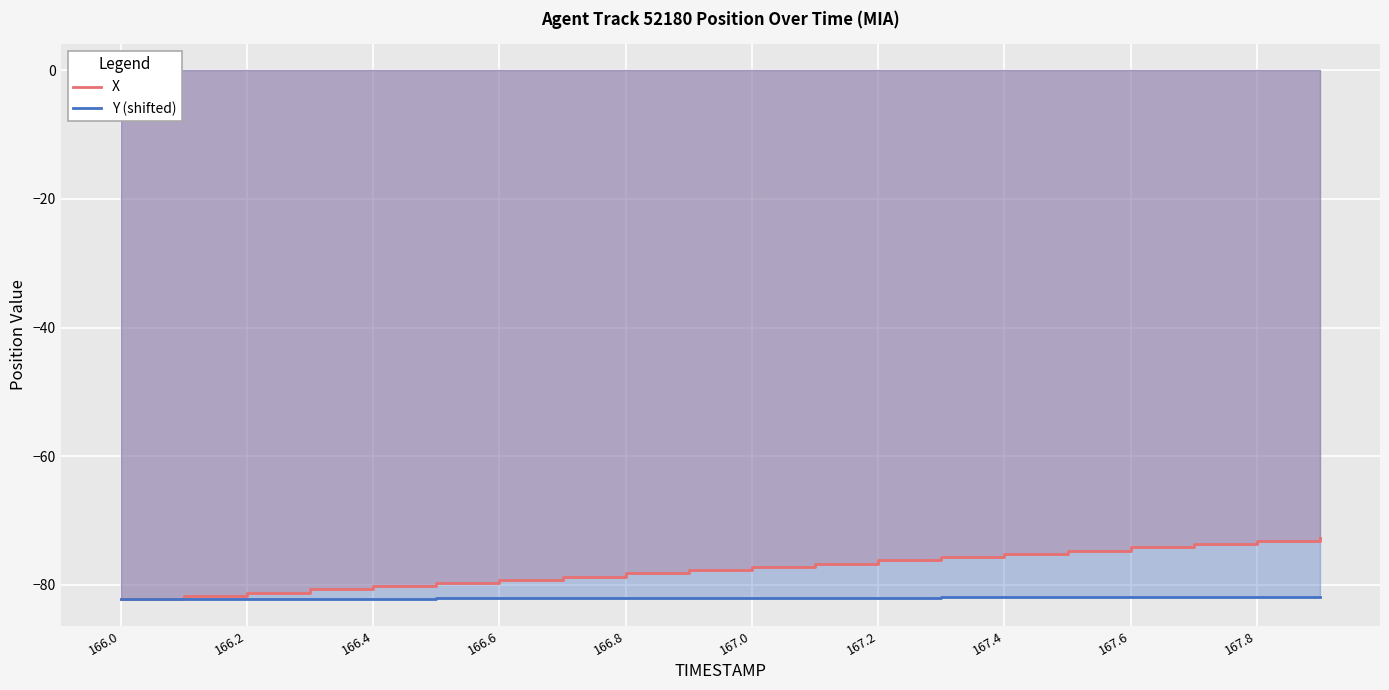

True or false: X and Y (shifted) intersect in this chart.

False